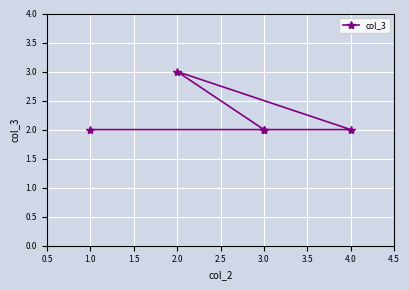

What position from the left is 1.5?

3